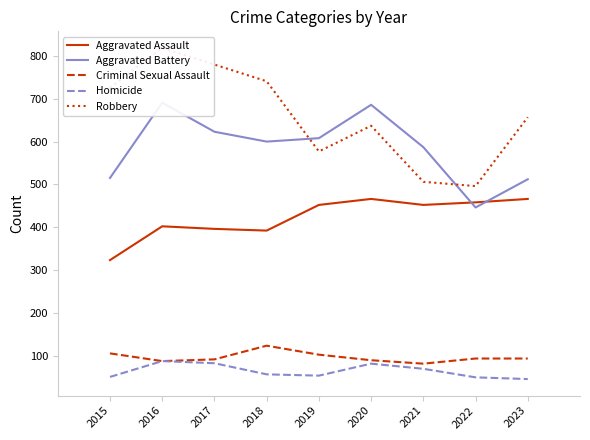

Reading left to right, transcribe all the data shown in this chart.

Aggravated Assault: 323	402	396	392	452	466	452	458	466
Aggravated Battery: 515	691	623	600	608	686	587	446	512
Criminal Sexual Assault: 105	87	91	123	102	89	81	93	93
Homicide: 50	87	82	56	53	81	69	49	45
Robbery: 726	819	780	741	577	637	506	496	657